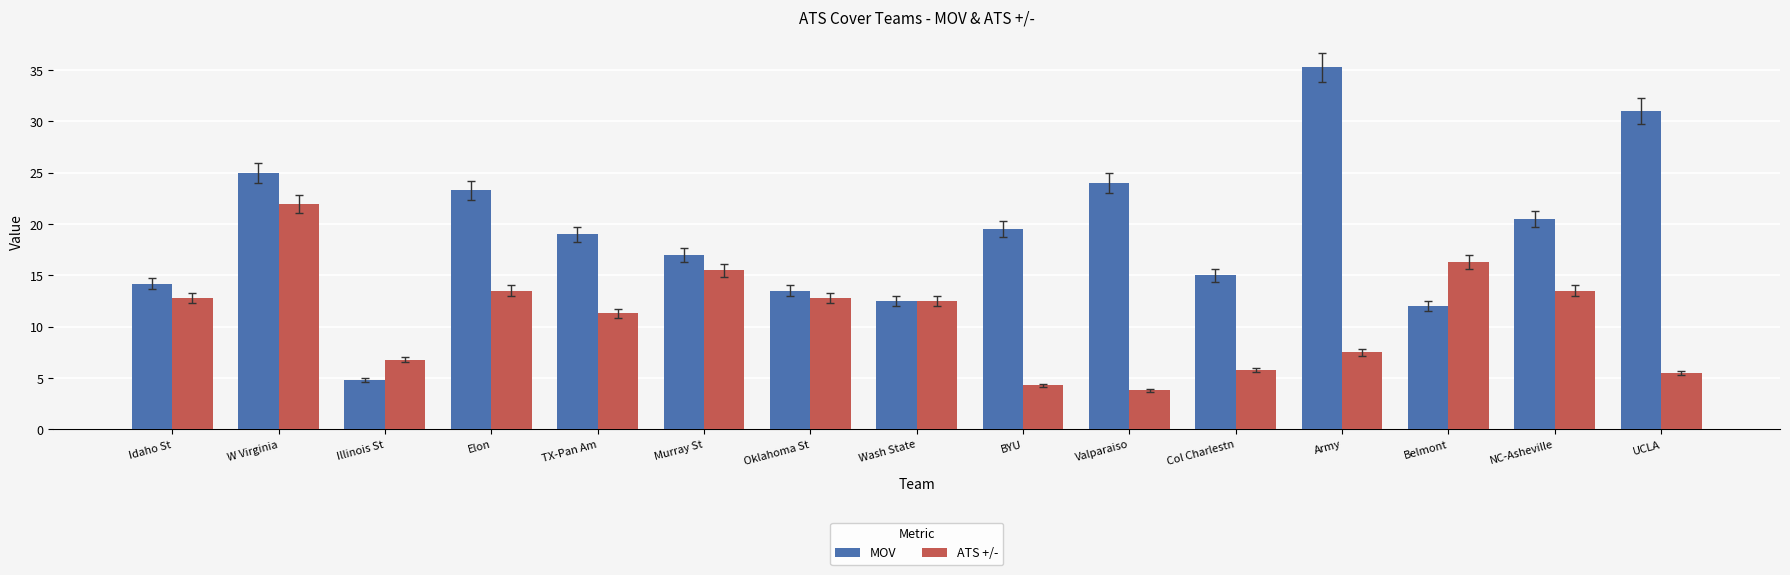

How many bars are there in total?

30